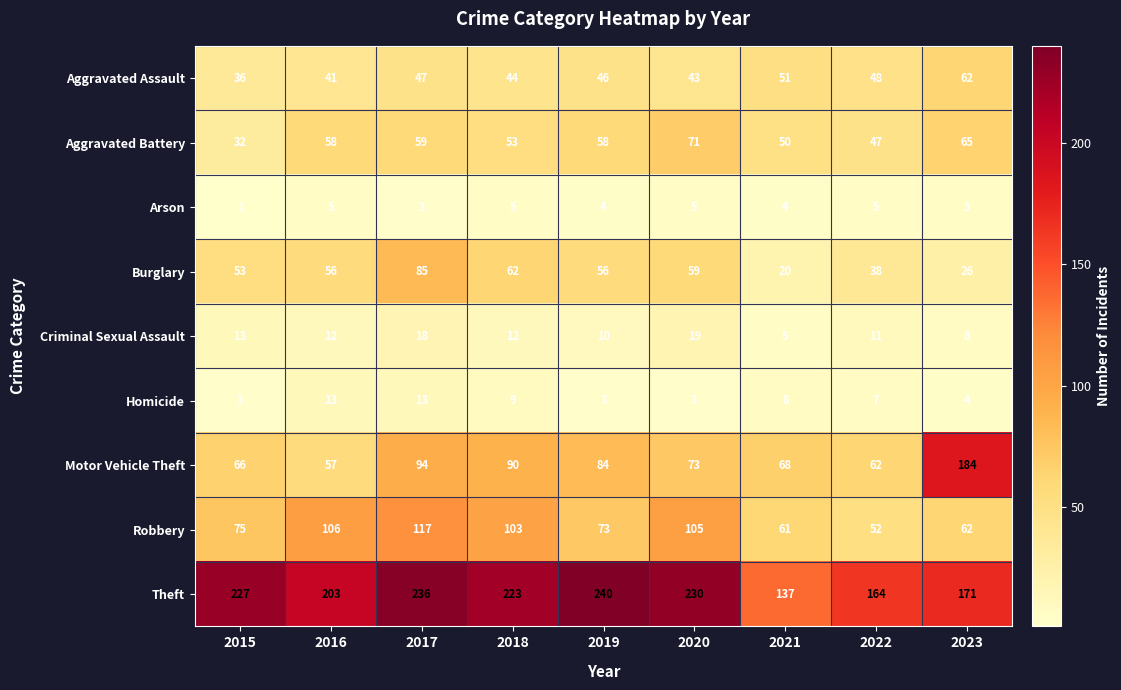

Which category has the lowest value across all series?

2015